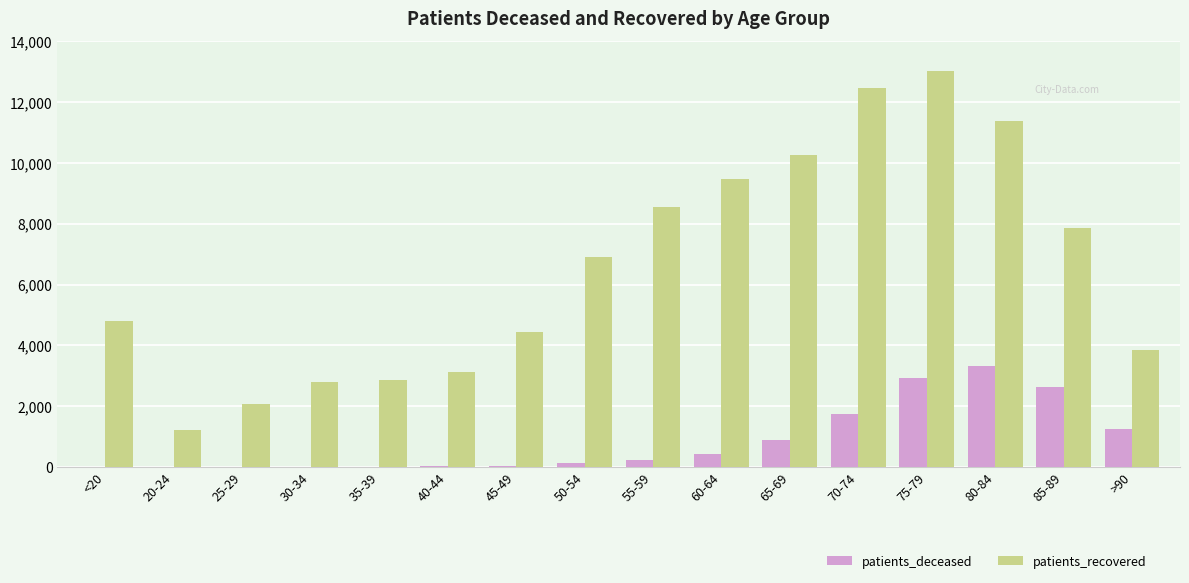

True or false: patients_deceased has a value of 2618 at 85-89.

True